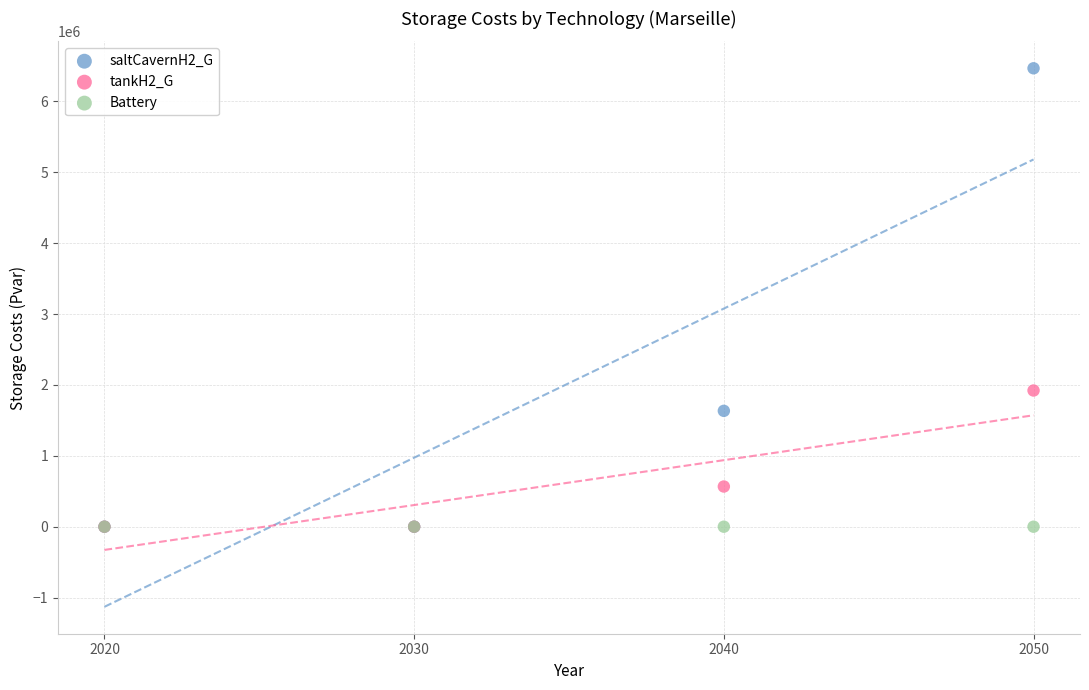

Across all series, what Y value is closest to 3233461?

1921326.3